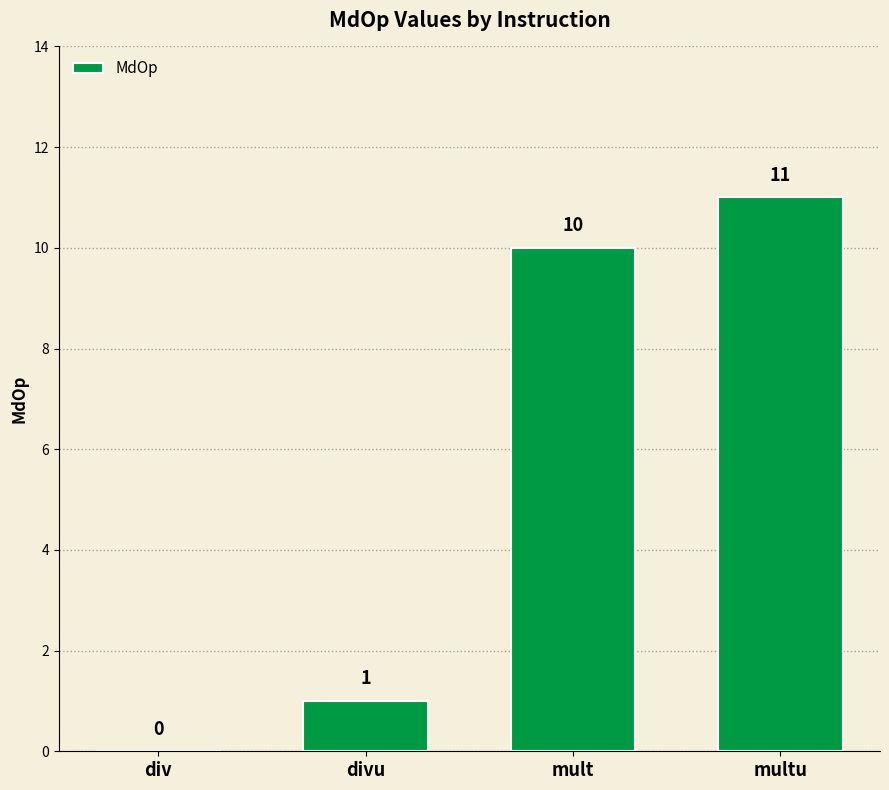

Is it true that the value at div is -7?

False